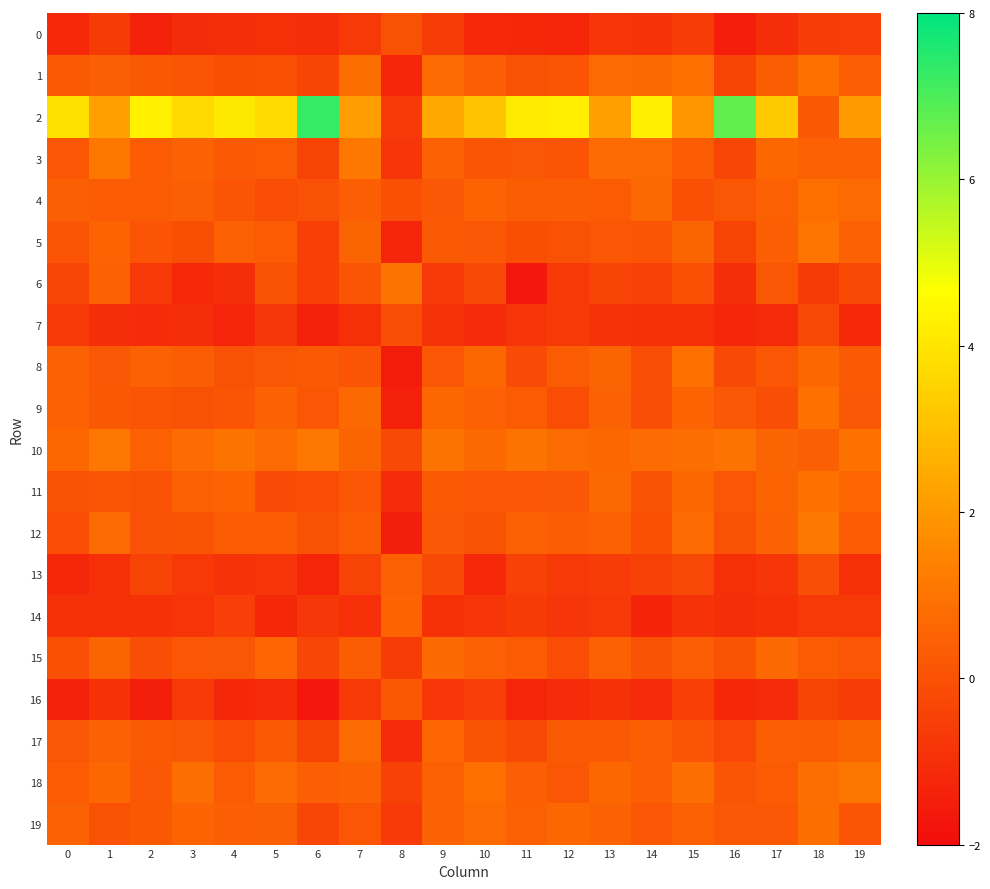

Which series has the widest spread of values?

2